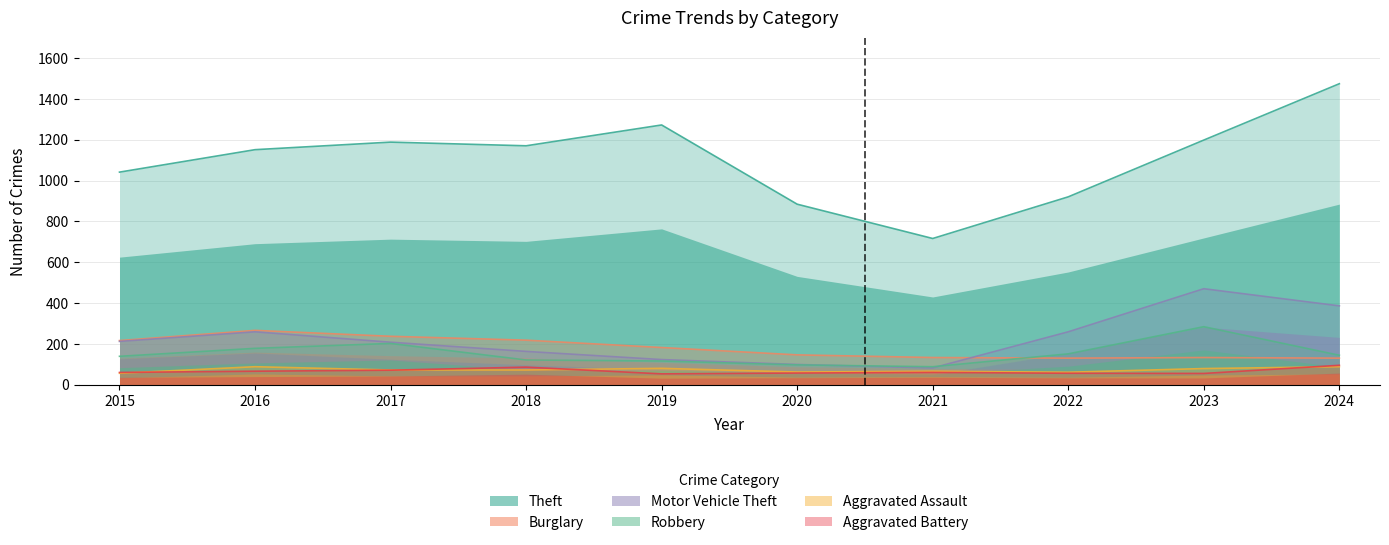

Is the value of Theft at 2022 greater than the value of Aggravated Battery at 2015?

Yes